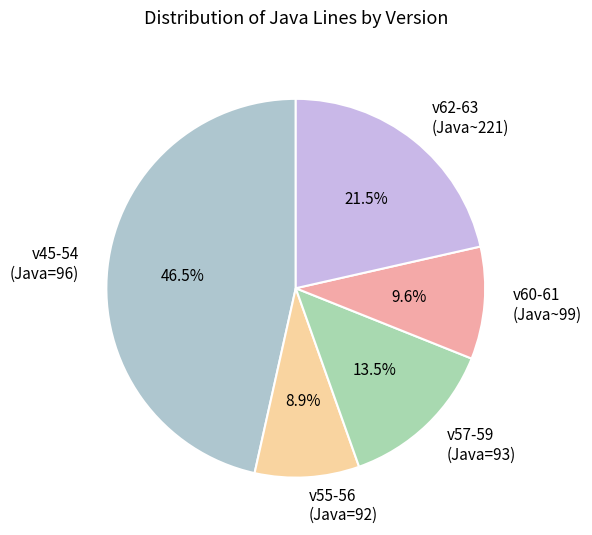

What percentage do v62-63 (Java~221) and v60-61 (Java~99) together represent?

31.1%